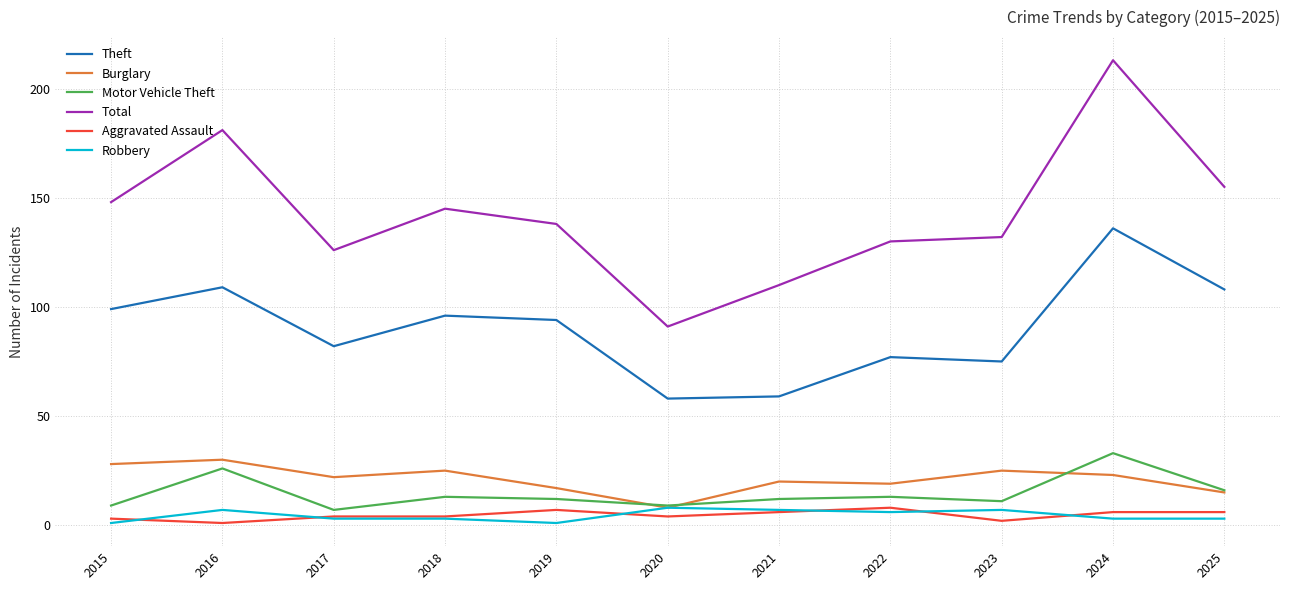

Reading left to right, list all the values displayed in this chart.

Theft: 2015=99	2016=109	2017=82	2018=96	2019=94	2020=58	2021=59	2022=77	2023=75	2024=136	2025=108
Burglary: 2015=28	2016=30	2017=22	2018=25	2019=17	2020=8	2021=20	2022=19	2023=25	2024=23	2025=15
Motor Vehicle Theft: 2015=9	2016=26	2017=7	2018=13	2019=12	2020=9	2021=12	2022=13	2023=11	2024=33	2025=16
Total: 2015=148	2016=181	2017=126	2018=145	2019=138	2020=91	2021=110	2022=130	2023=132	2024=213	2025=155
Aggravated Assault: 2015=3	2016=1	2017=4	2018=4	2019=7	2020=4	2021=6	2022=8	2023=2	2024=6	2025=6
Robbery: 2015=1	2016=7	2017=3	2018=3	2019=1	2020=8	2021=7	2022=6	2023=7	2024=3	2025=3